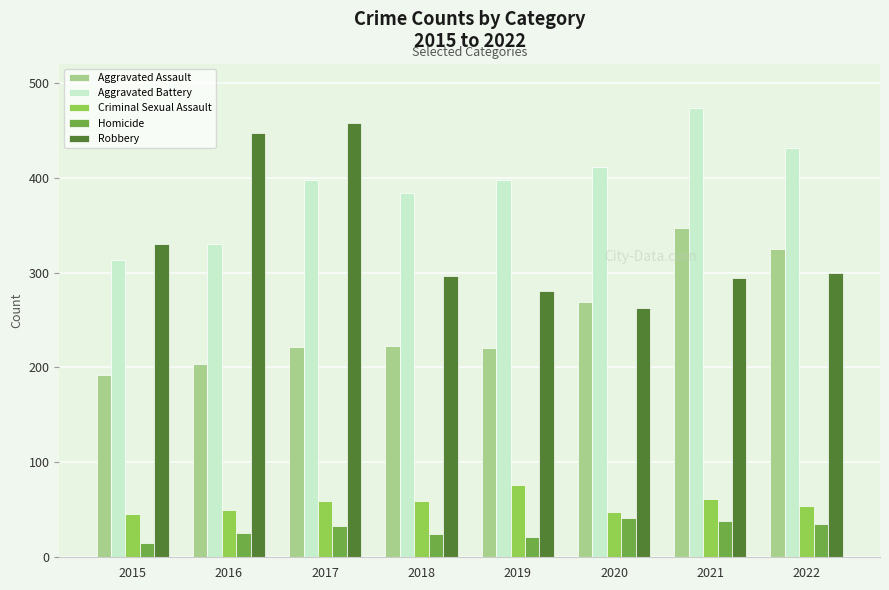

Which series has the largest total across all categories?

Aggravated Battery